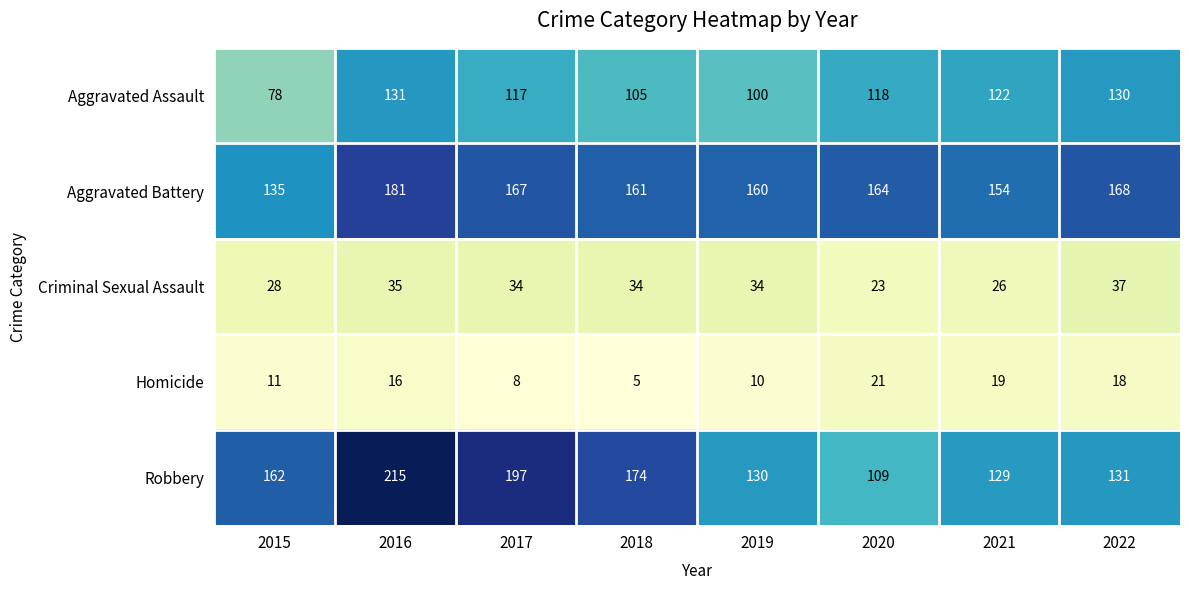

True or false: Aggravated Assault has a value of 105 at 2018.

True